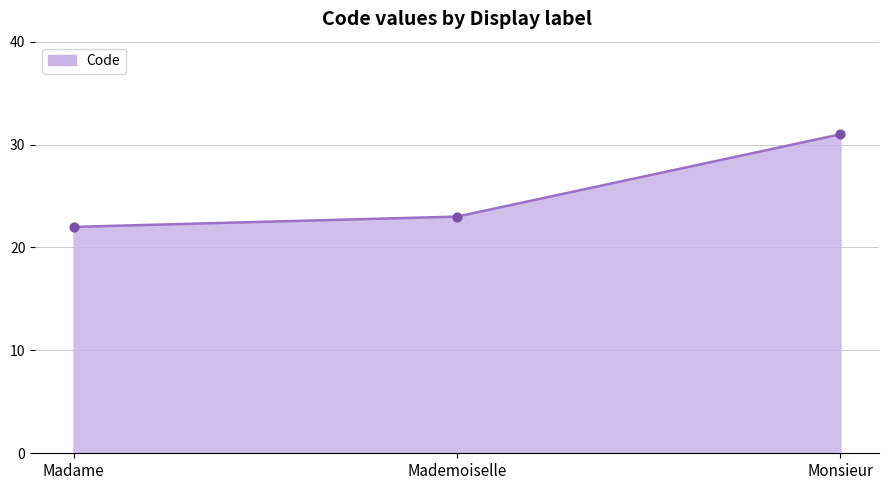

Between Mademoiselle and Monsieur, which is larger?

Monsieur